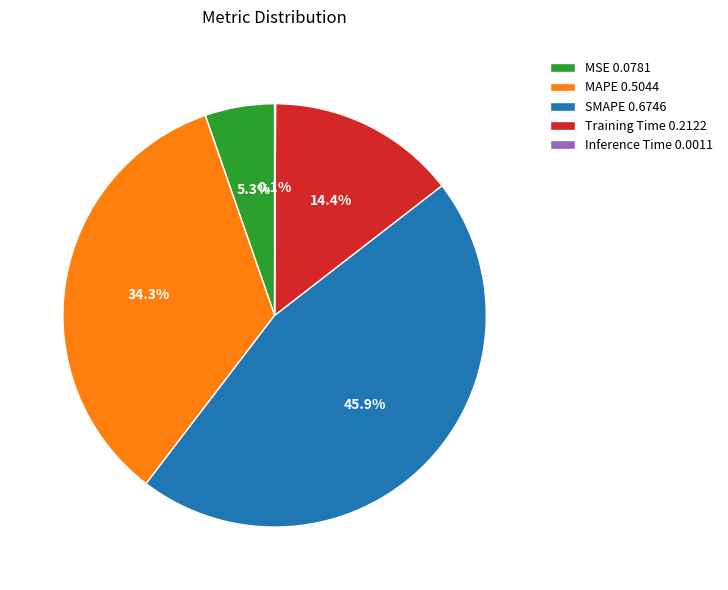

Does Training Time represent more than half of the total?

No